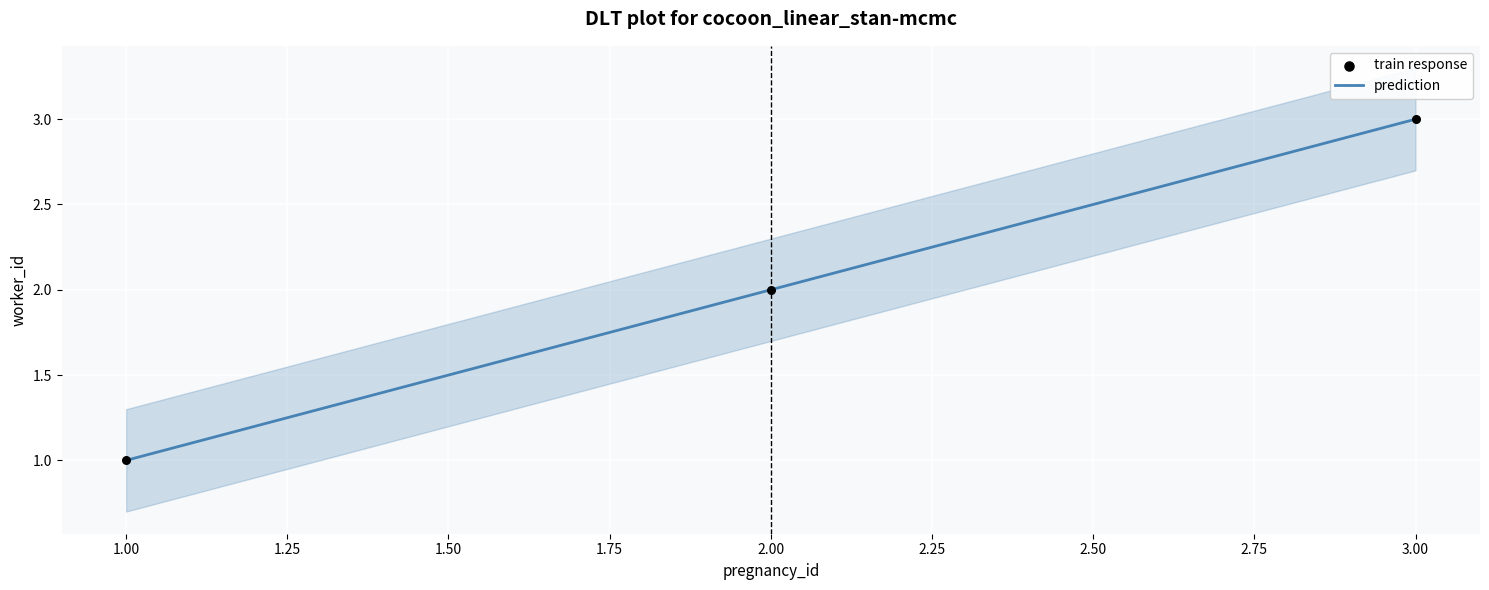

What are all the series names shown in the legend?

prediction, train response